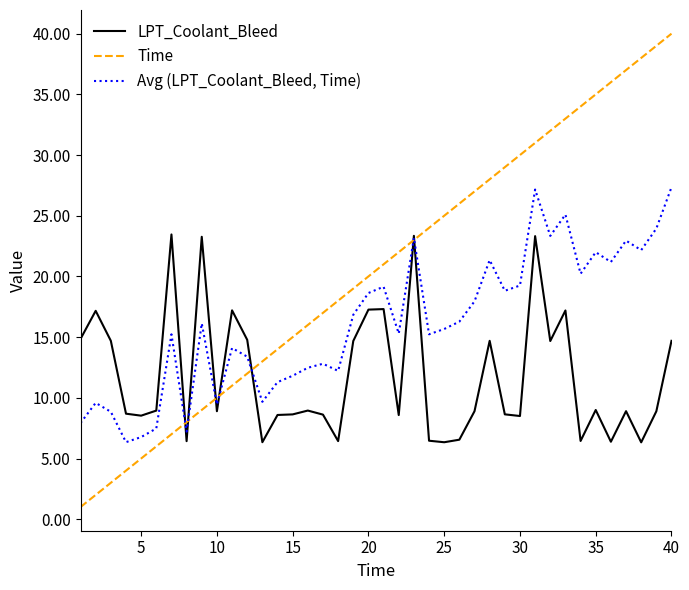

What is the difference between the maximum and minimum values in the Avg (LPT_Coolant_Bleed, Time) series?

21.0